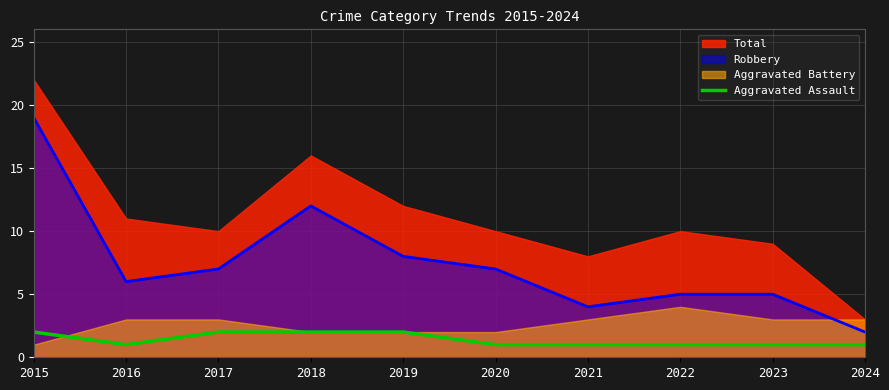

Count the values in the range 1 to 2.

10